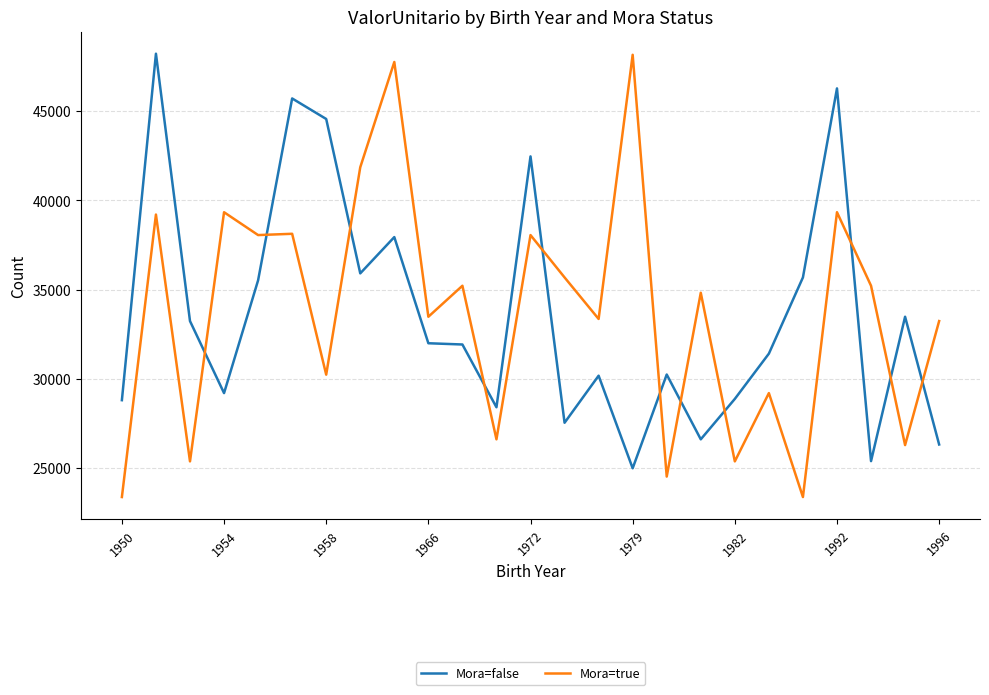

True or false: Mora=true and Mora=false intersect in this chart.

True